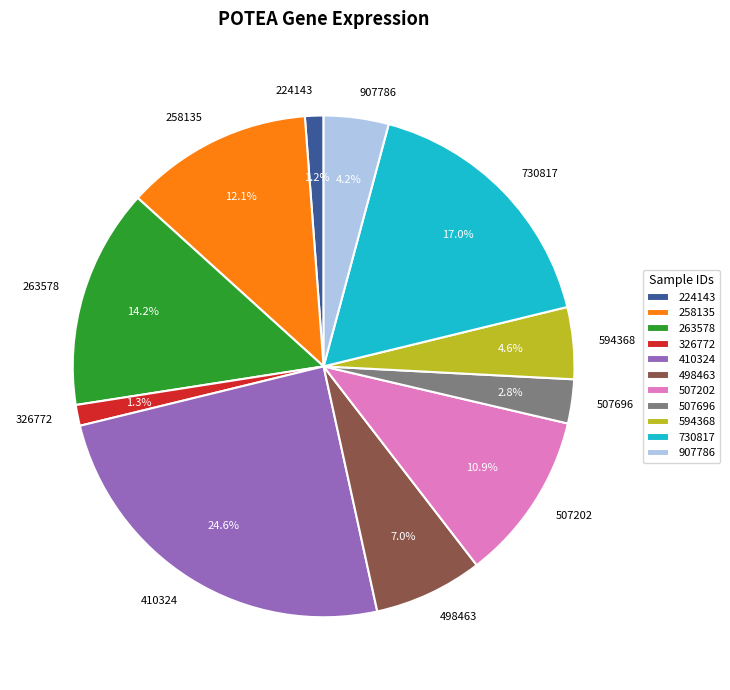

To the nearest percent, what is the average slice percentage?

9%